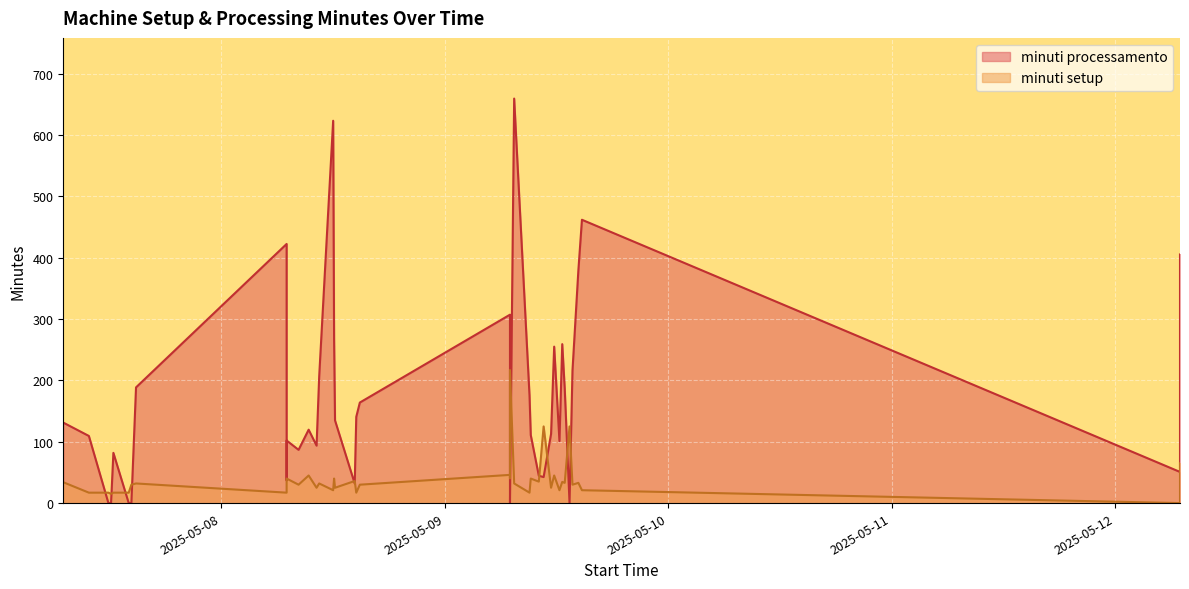

After their last crossing, which series has the higher values: minuti processamento or minuti setup?

minuti processamento